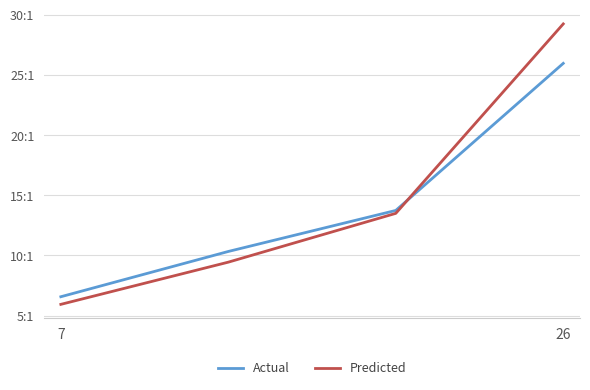

Which series ends up on top after the final intersection of Actual and Predicted?

Predicted